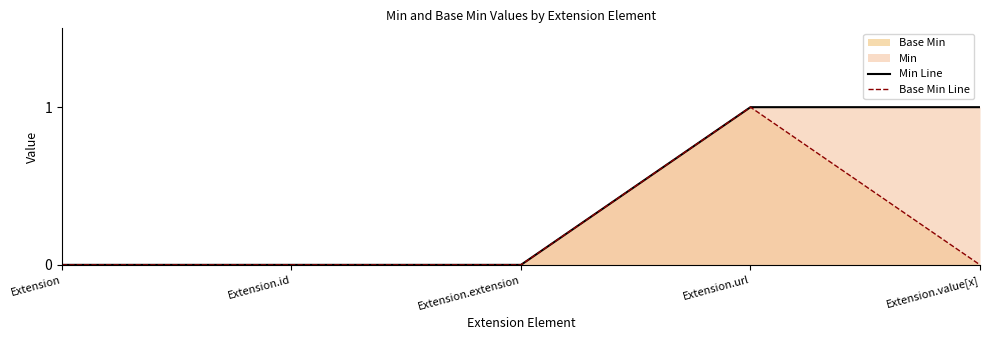

At which category is the sum across all series the highest?

Extension.url